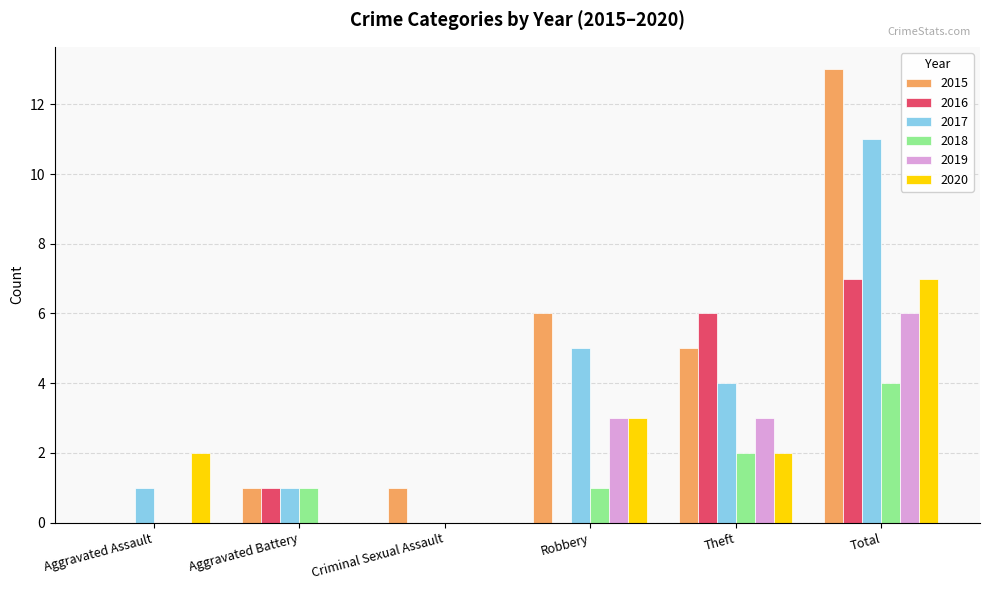

How many positive values does the 2015 series have?

5